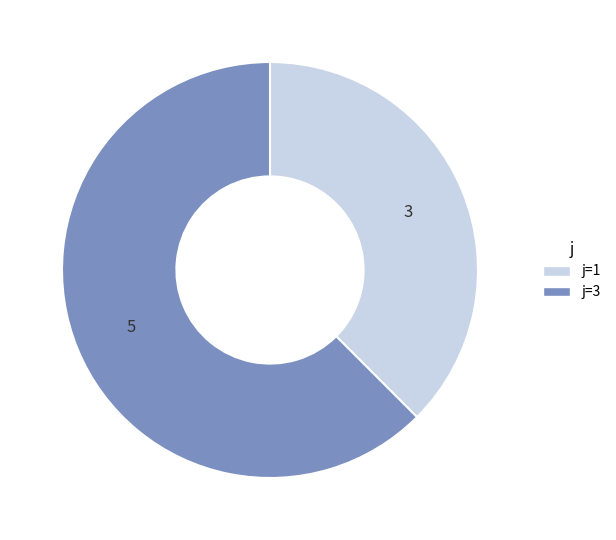

Which slice is the smallest?

j=1